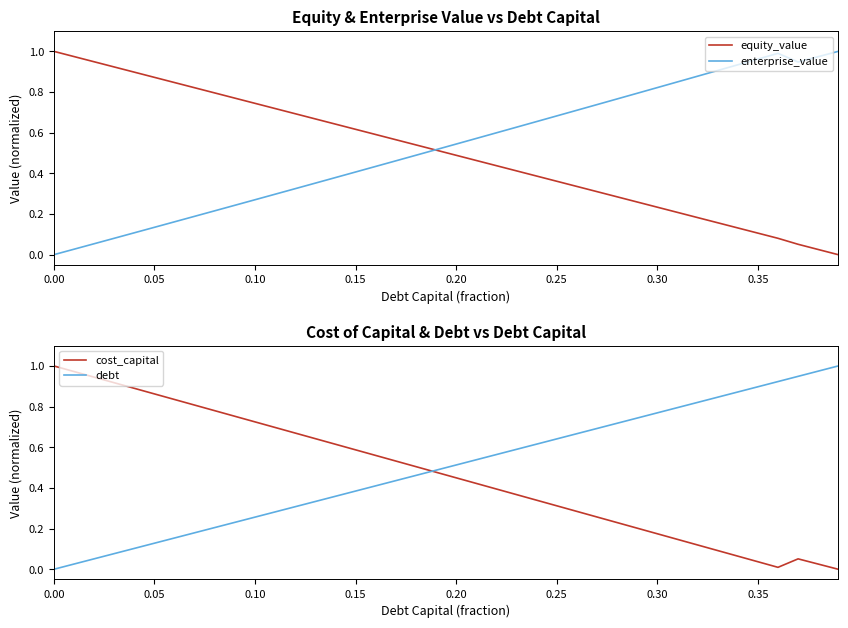

What are all the series names shown in the legend?

equity_value, enterprise_value, cost_capital, debt